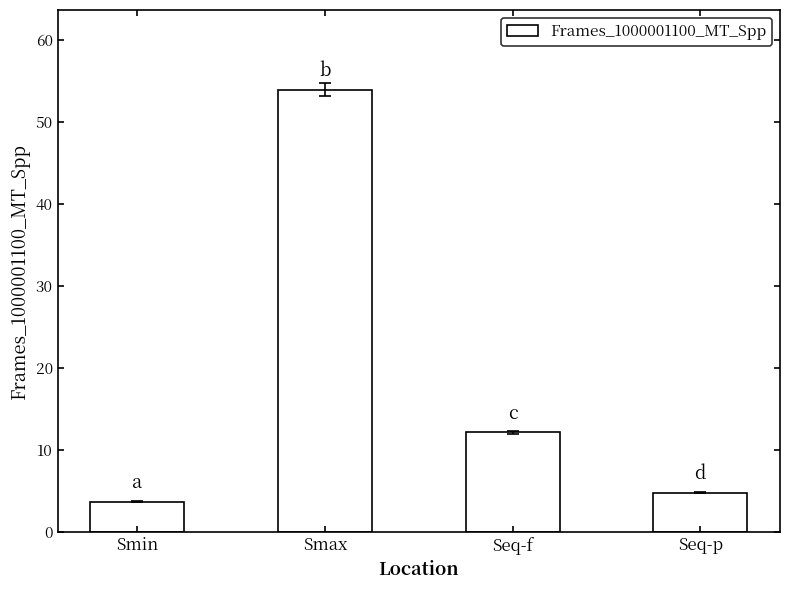

Read the value at Seq-p.

4.8